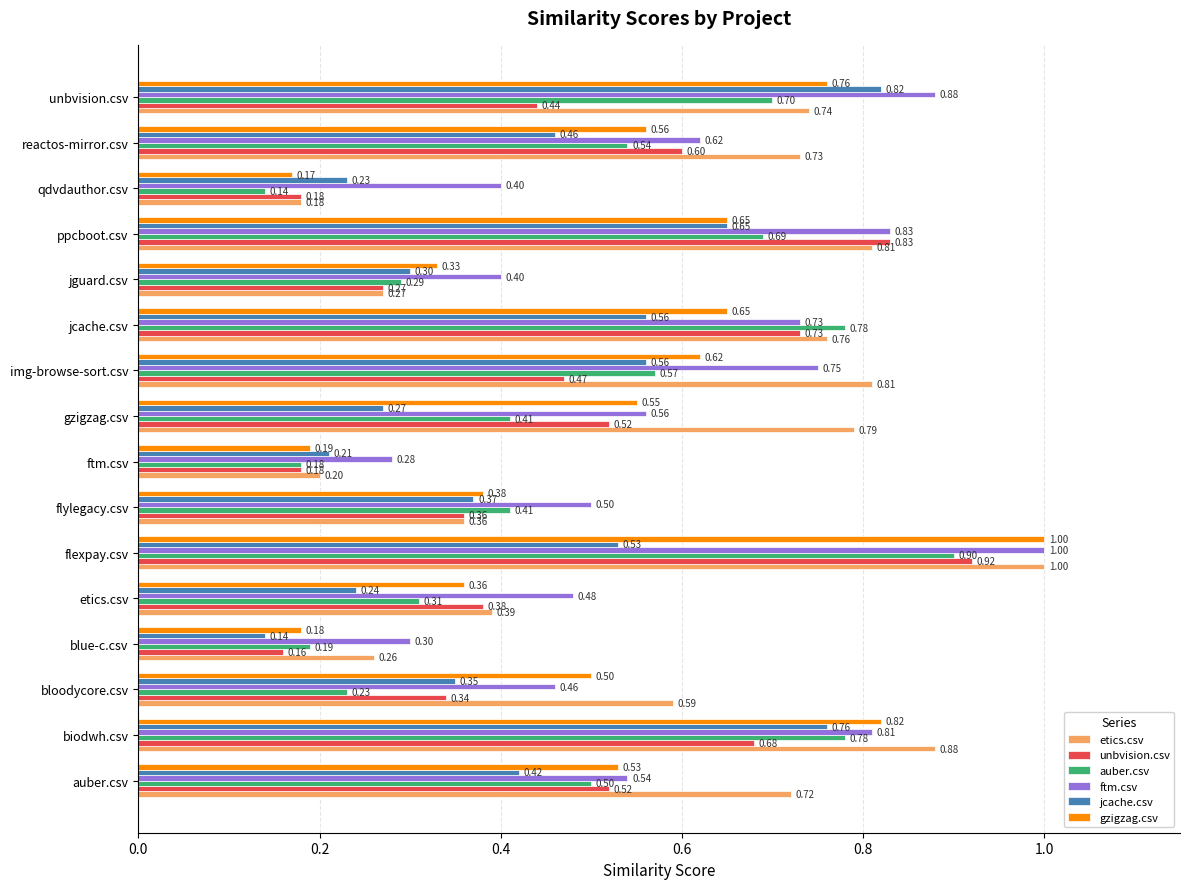

Where is gzigzag.csv nearest to the value 0?

qdvdauthor.csv